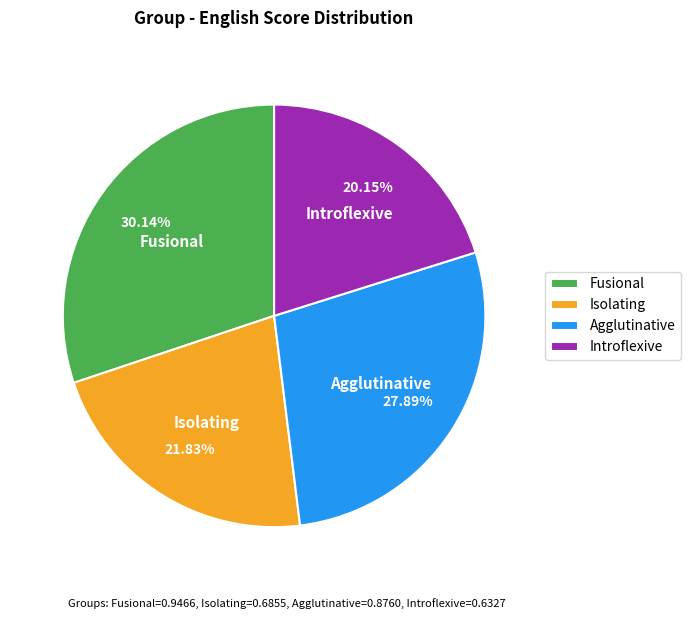

To the nearest percent, what is the combined percentage of Introflexive and Fusional?

50%